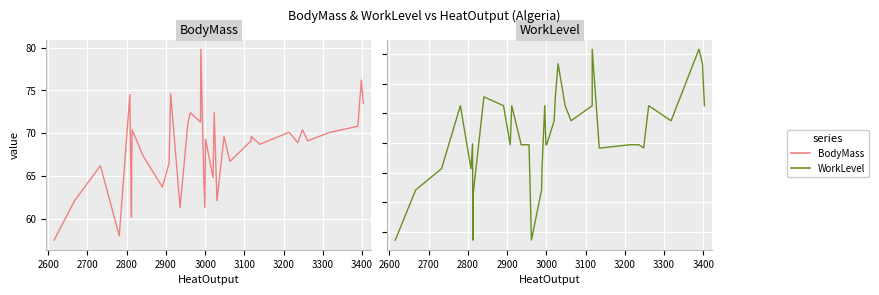

List the series in order of their overall mean, lowest first.

BodyMass, WorkLevel